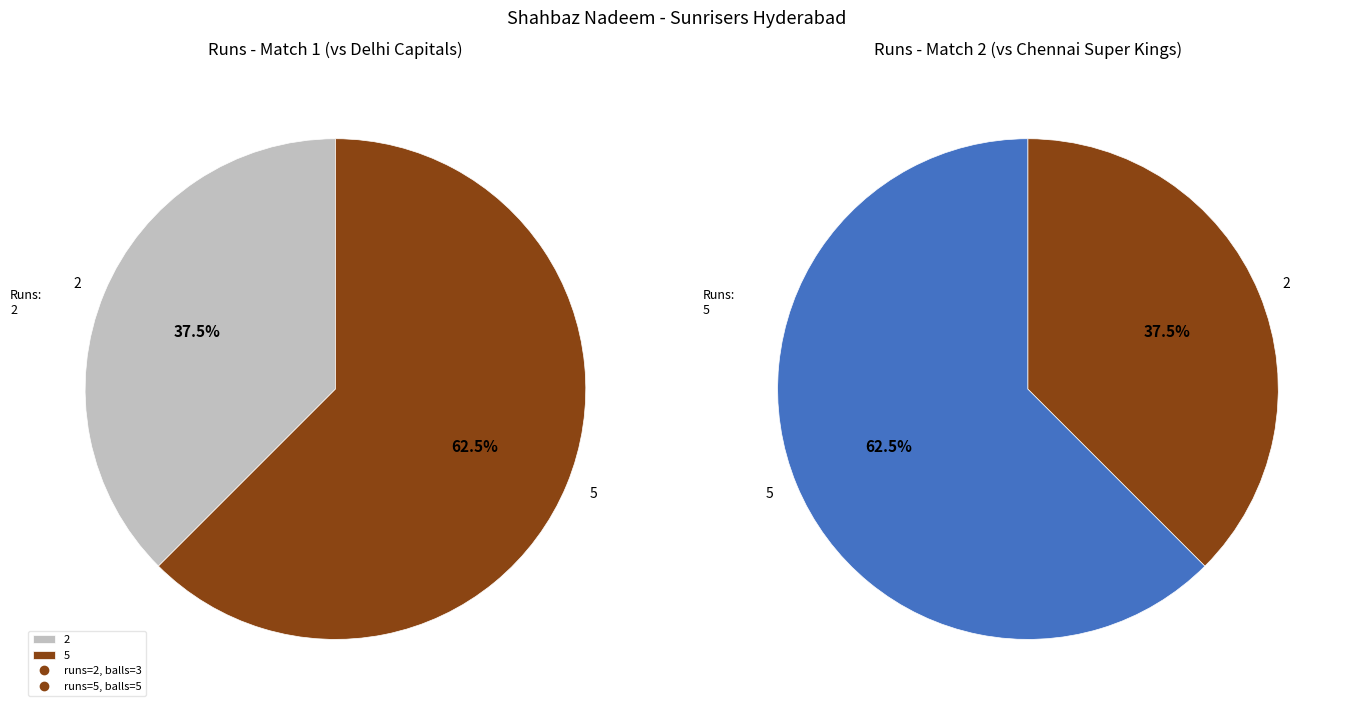

Does 5 represent more than half of the total?

Yes